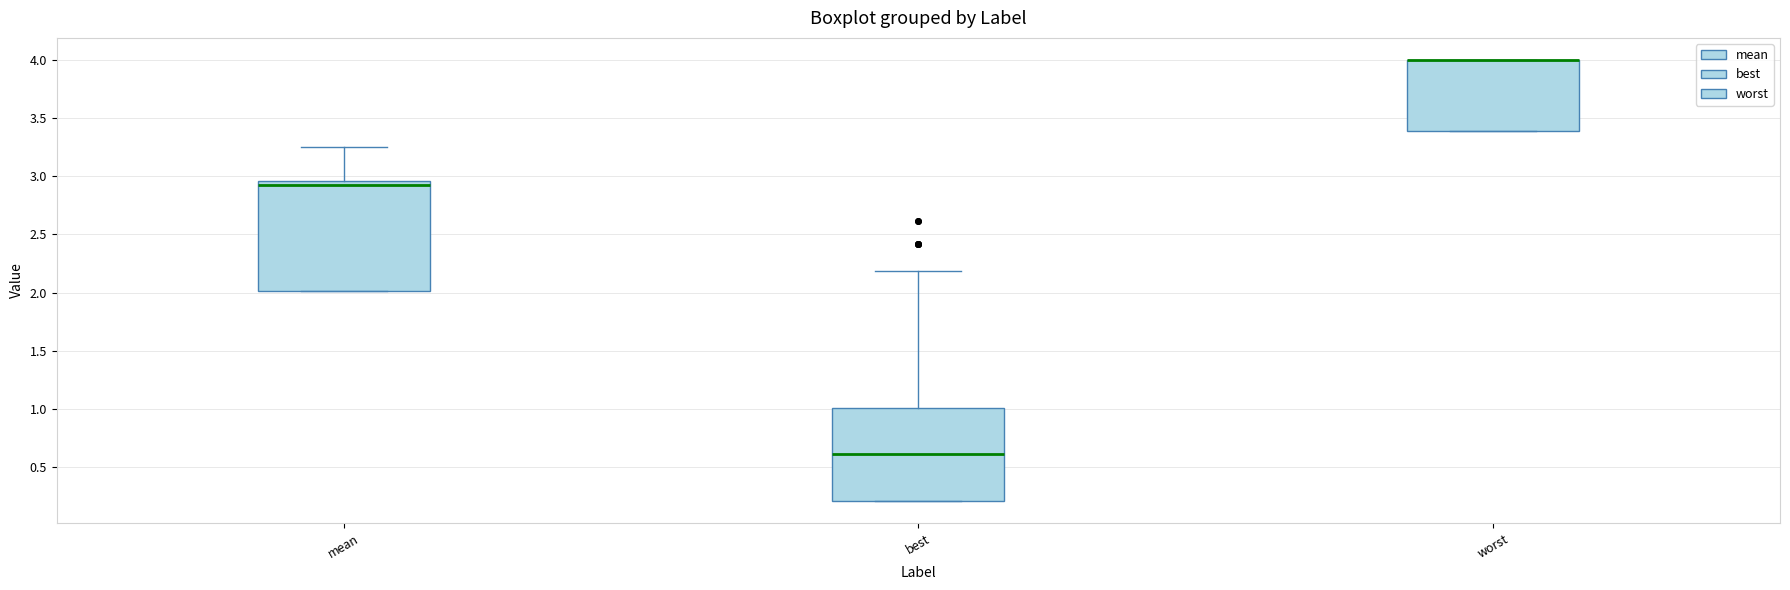

Which box is the tallest, from its lower edge to its upper edge?

mean